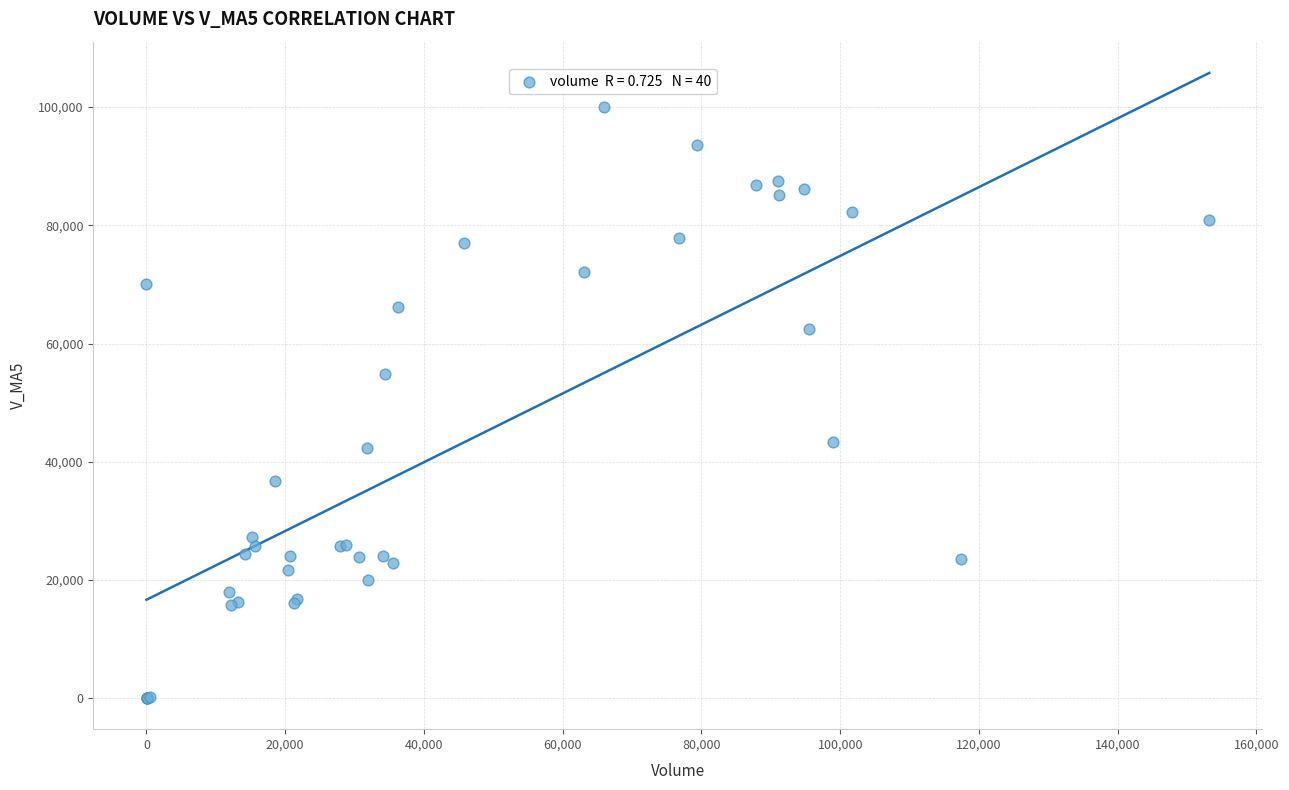

What Y value in the scatter plot is closest to 50026?

54869.4